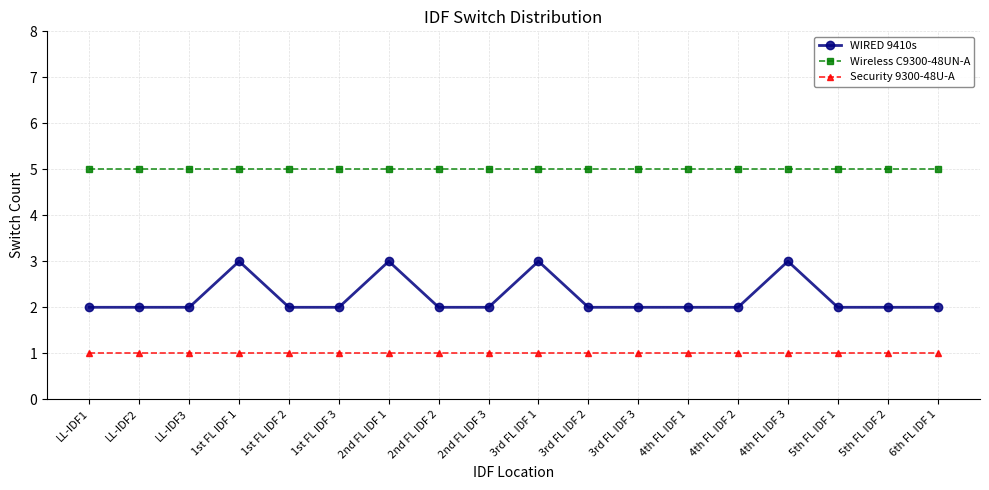

Which series has the widest spread of values?

WIRED 9410s